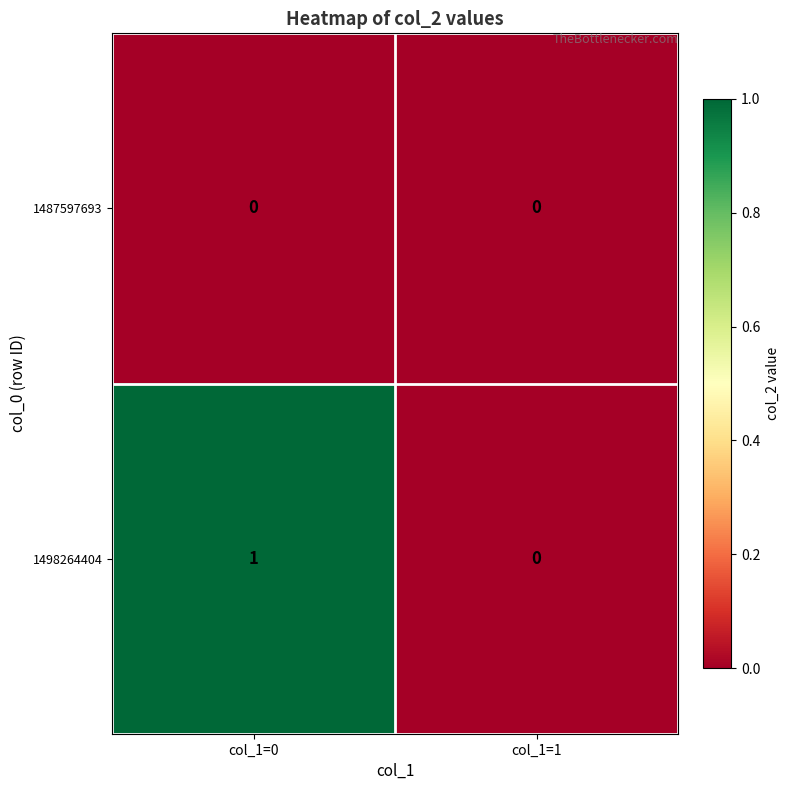

Count the number of categories in the chart.

2